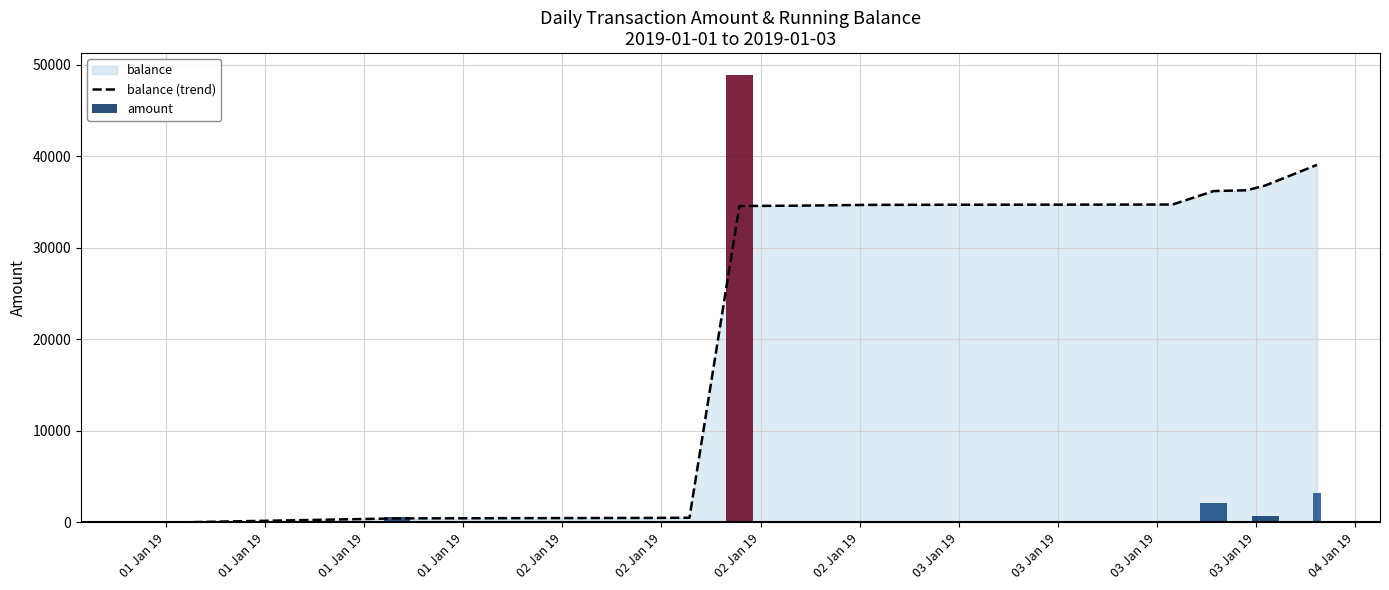

Reading right to left, transcribe all the data shown in this chart.

39055.2	36799.1	36282.2	36193.6	34720.9	34699.3	34683.3	34667.9	34624.7	34594.7	34561.9	505.1	486.2	433.2	2.1	0.0